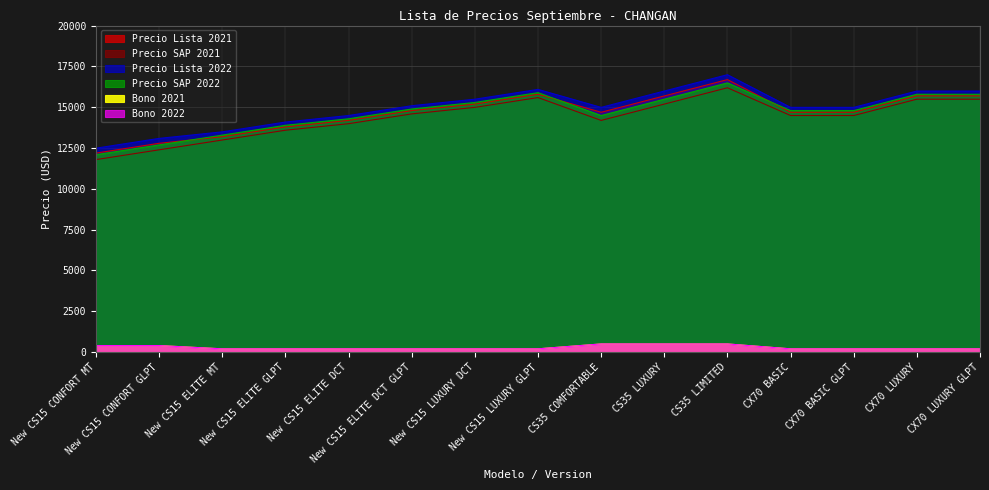

The value of Bono 2021 at New CS15 CONFORT GLPT is 160. True or false?

False